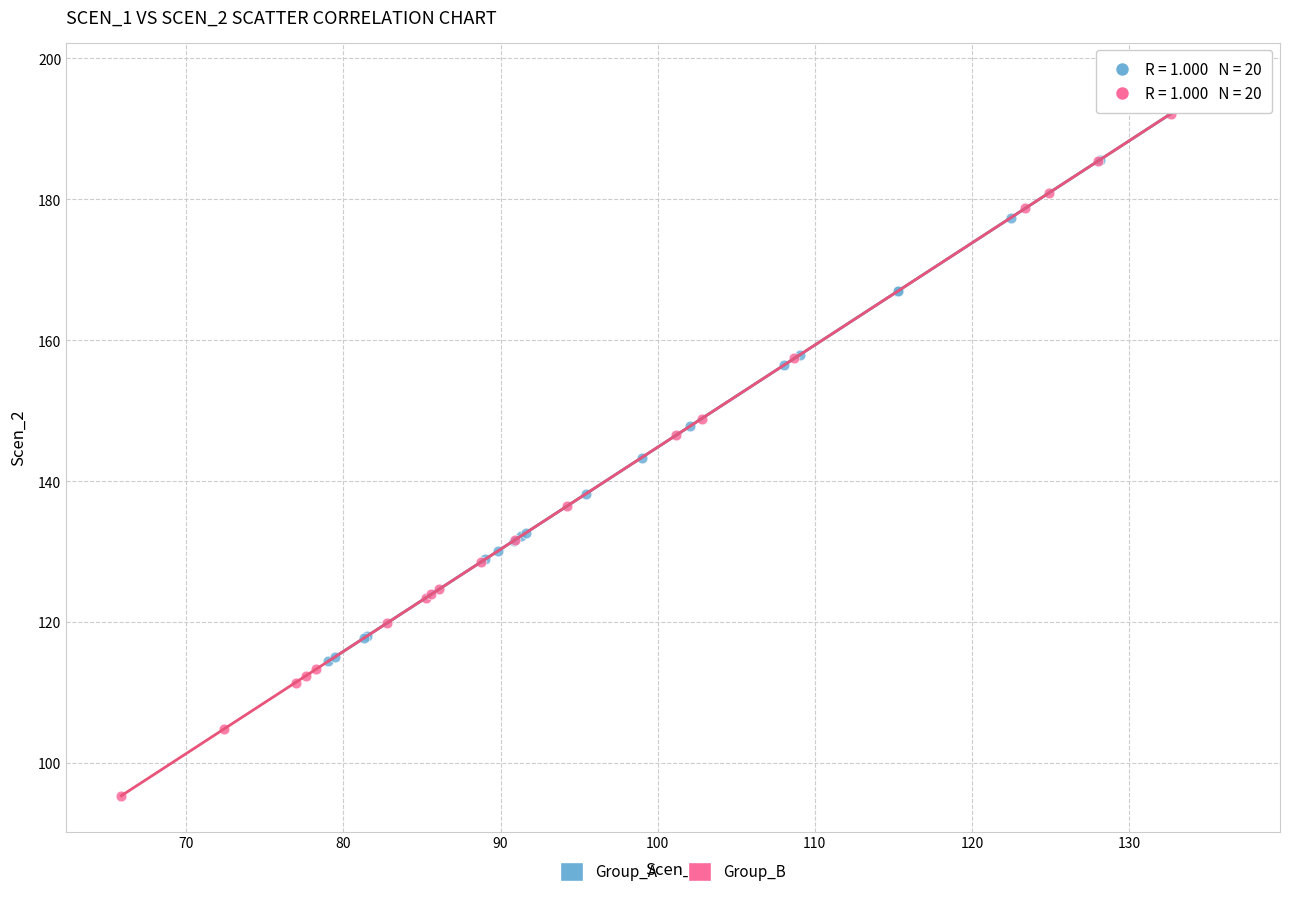

Which series reaches the maximum Y coordinate?

Group_A